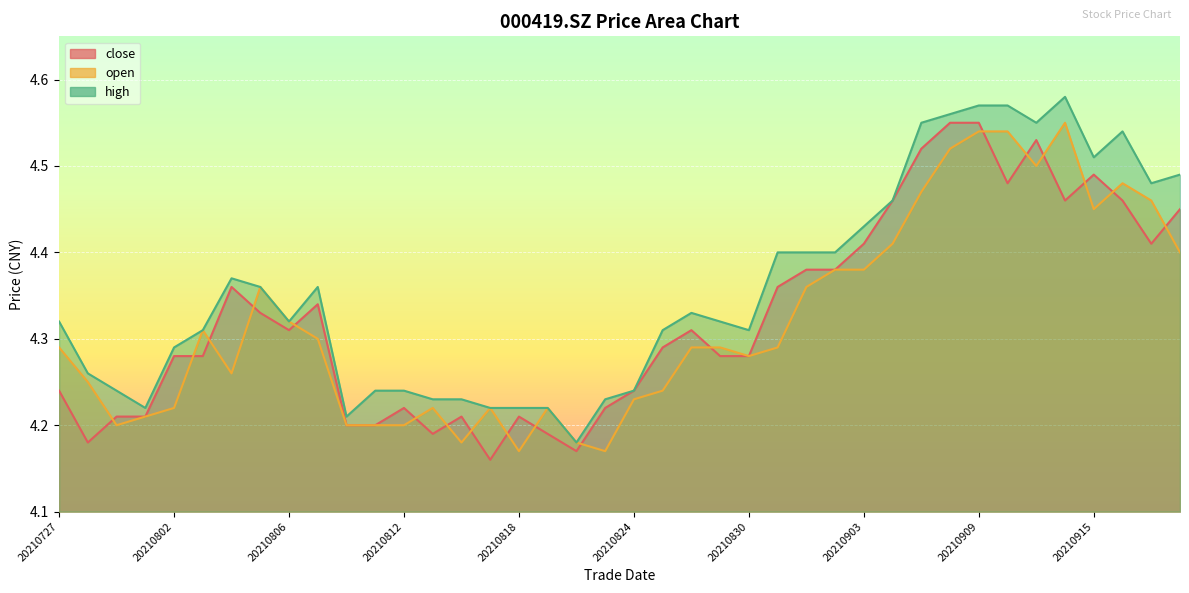

True or false: close has a value of 4.5 at 20210910.

True